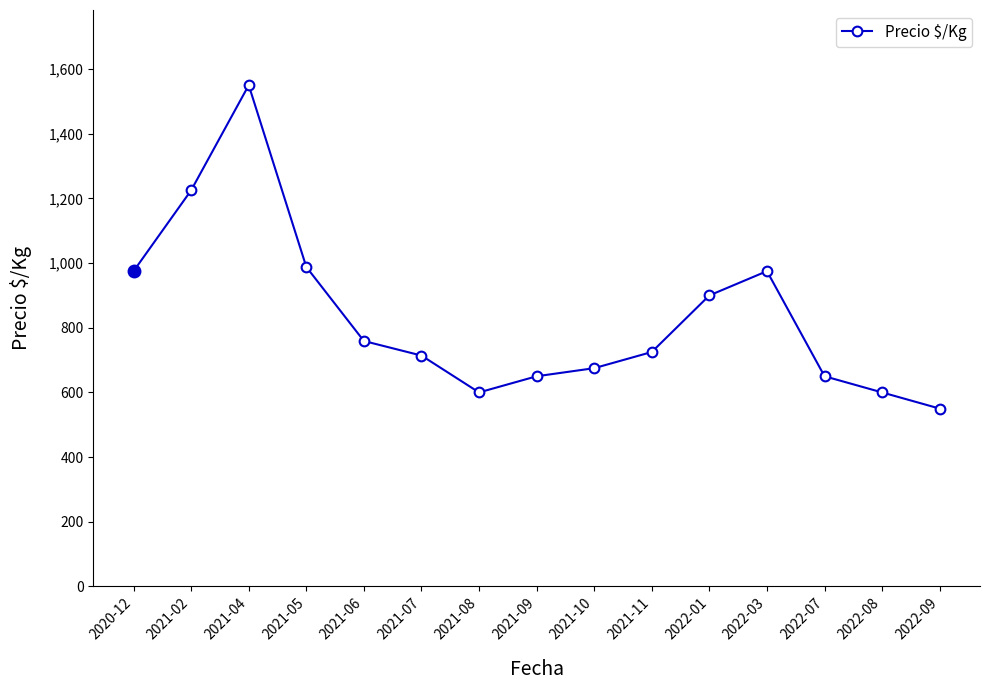

The chart shows a value of 299 at 2022-01. True or false?

False